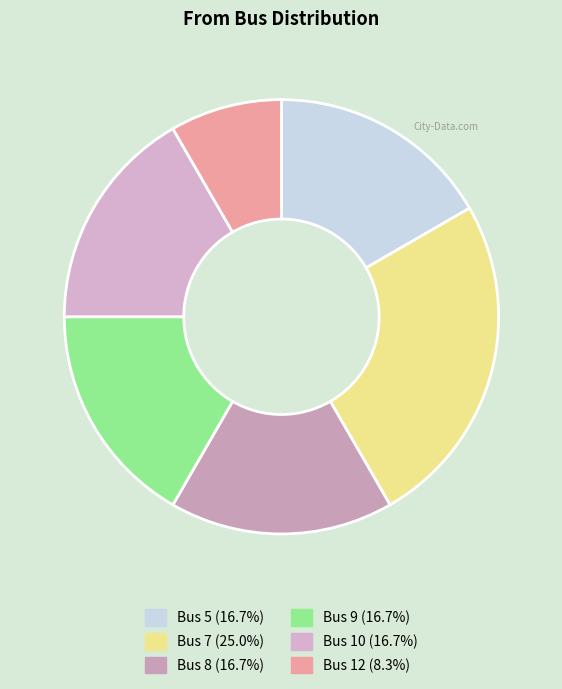

How many slices are in this pie chart?

6